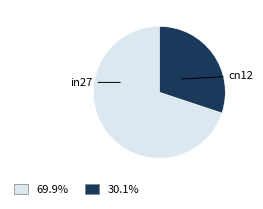

Count the number of slices in the pie.

2